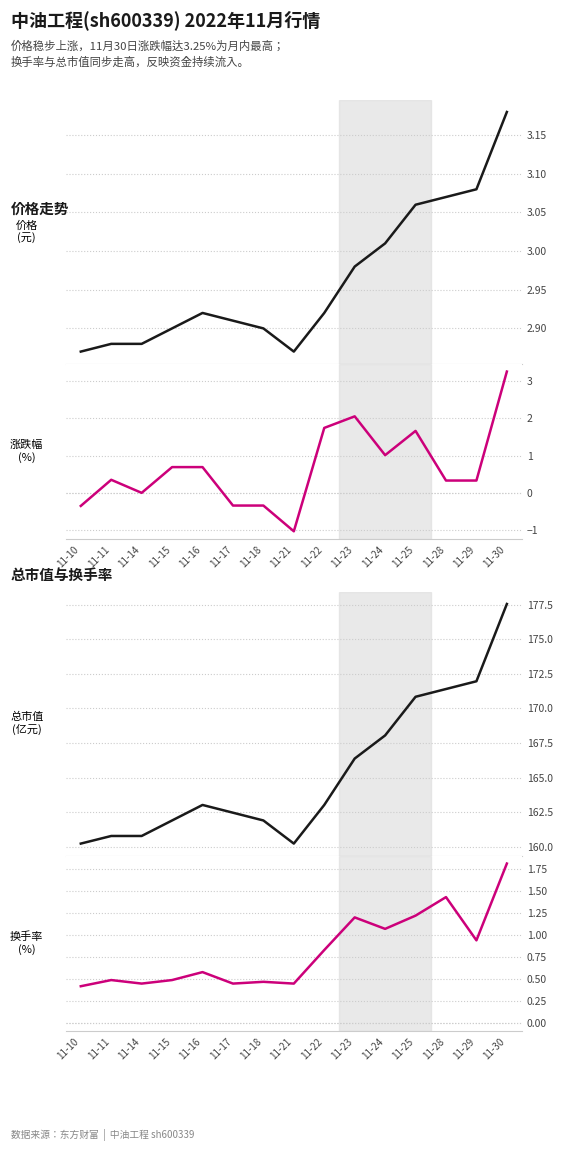

True or false: 价格 and 总市值(亿元) intersect in this chart.

False